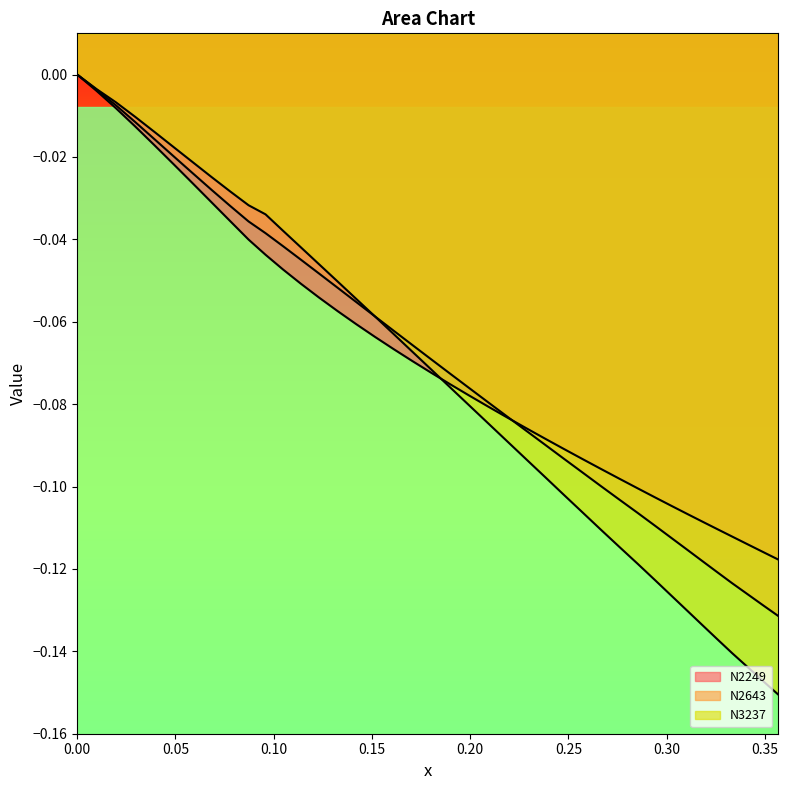

What is the difference between the maximum and minimum values in the N2249 series?

0.1